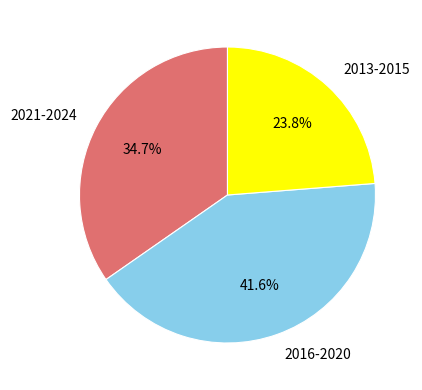

What is the total percentage of 2021-2024 and 2016-2020?

76.2%